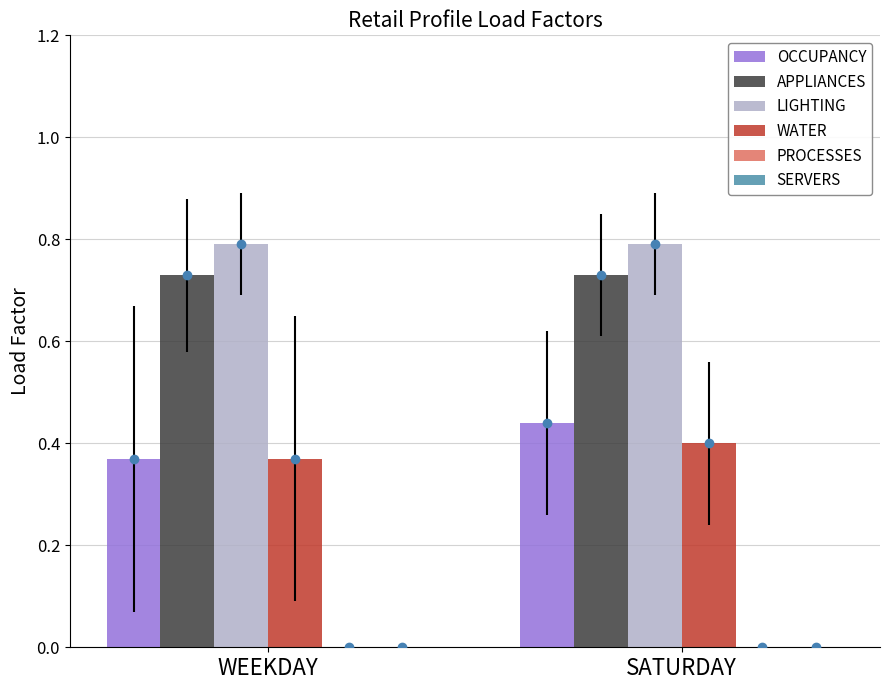

What value does the LIGHTING series have at WEEKDAY?

0.8